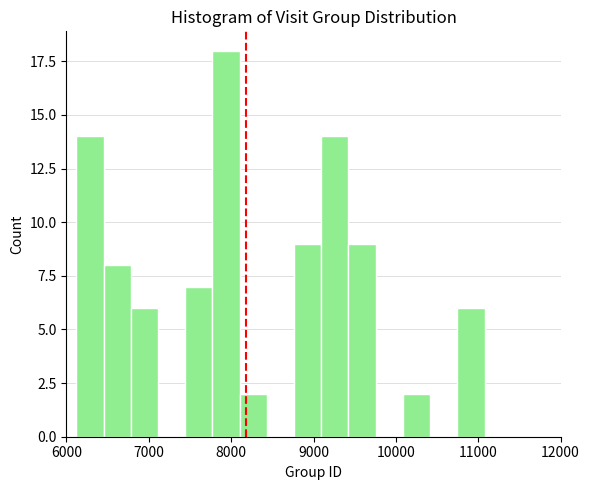

Read against the x-axis, roughly where is the centre of the tallest bar?

7900